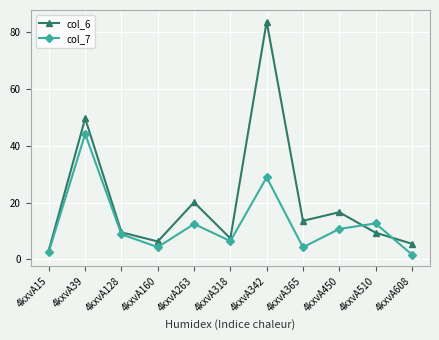

Where is col_7 nearest to the value 22?

4kxvA342